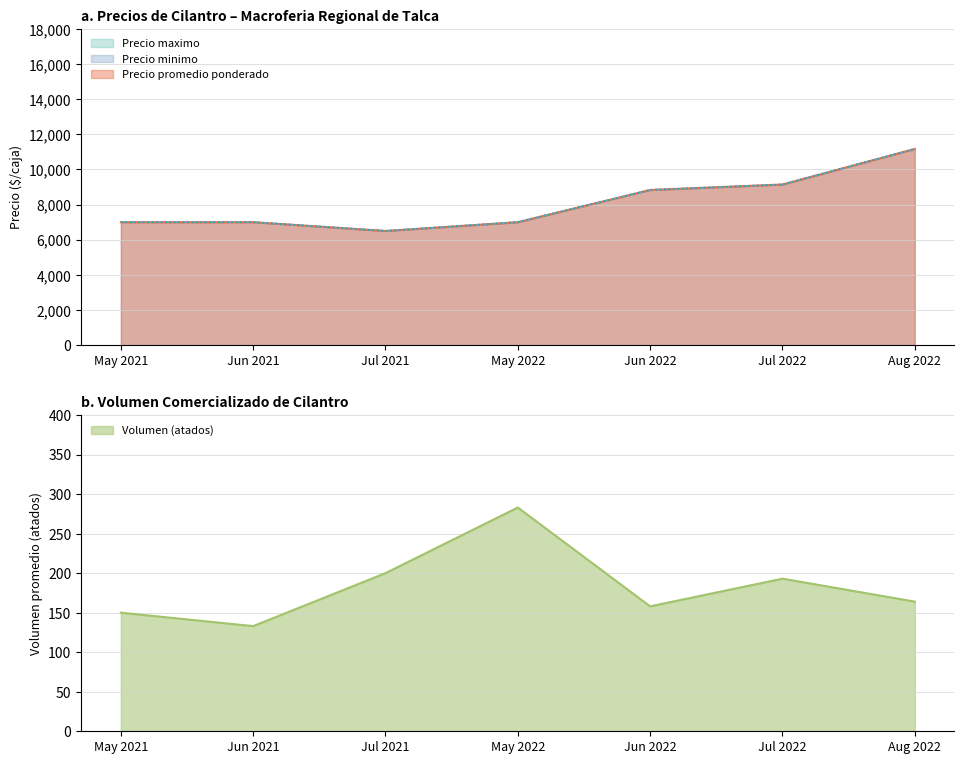

What is the maximum value for Volumen (atados)?

283